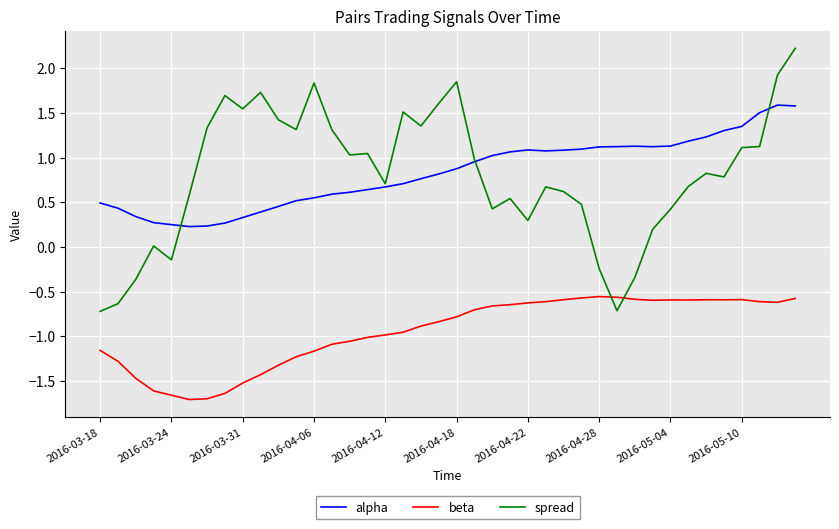

What is the minimum value for beta?

-1.7